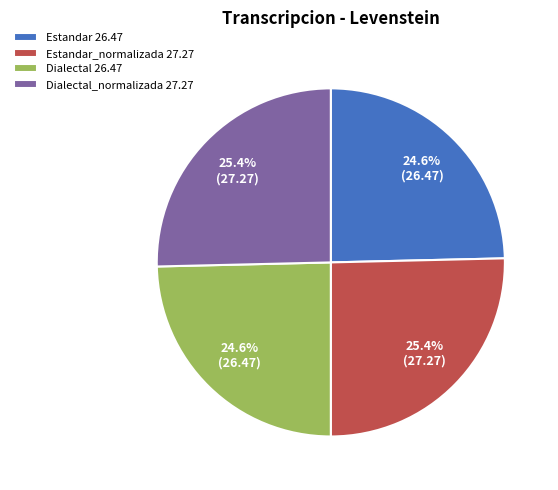

Does Estandar 26.47 account for over 50% of the chart?

No